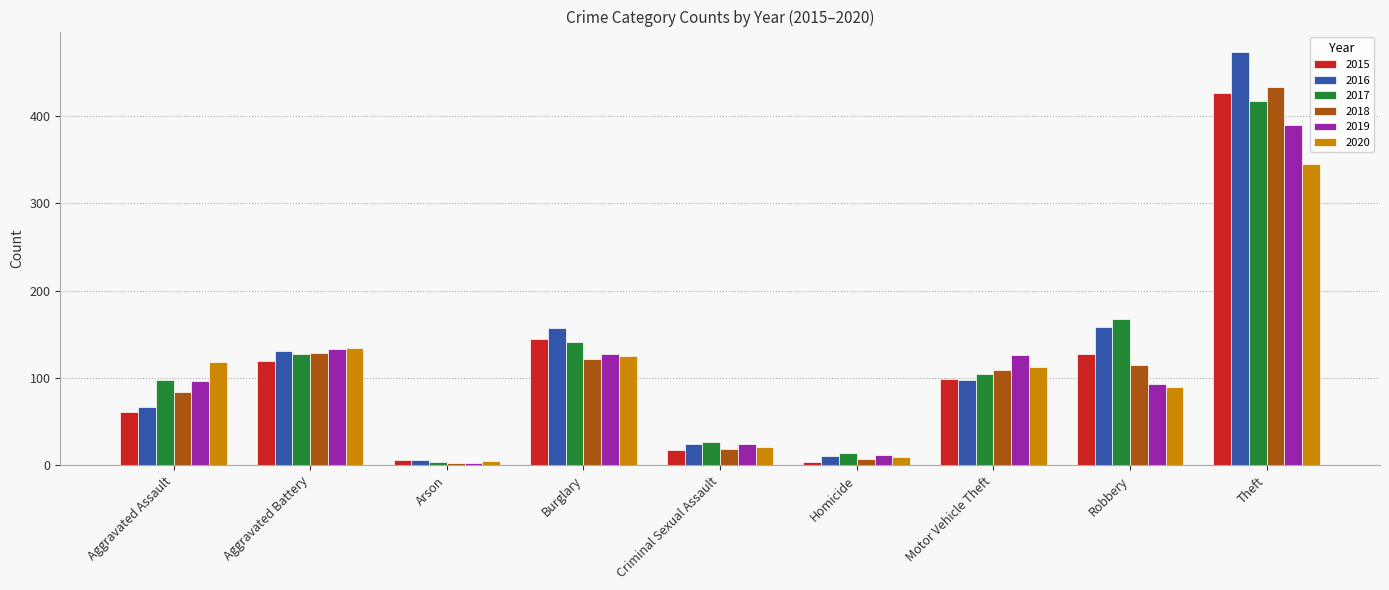

What is the spread (max minus min) of values at Burglary?

35